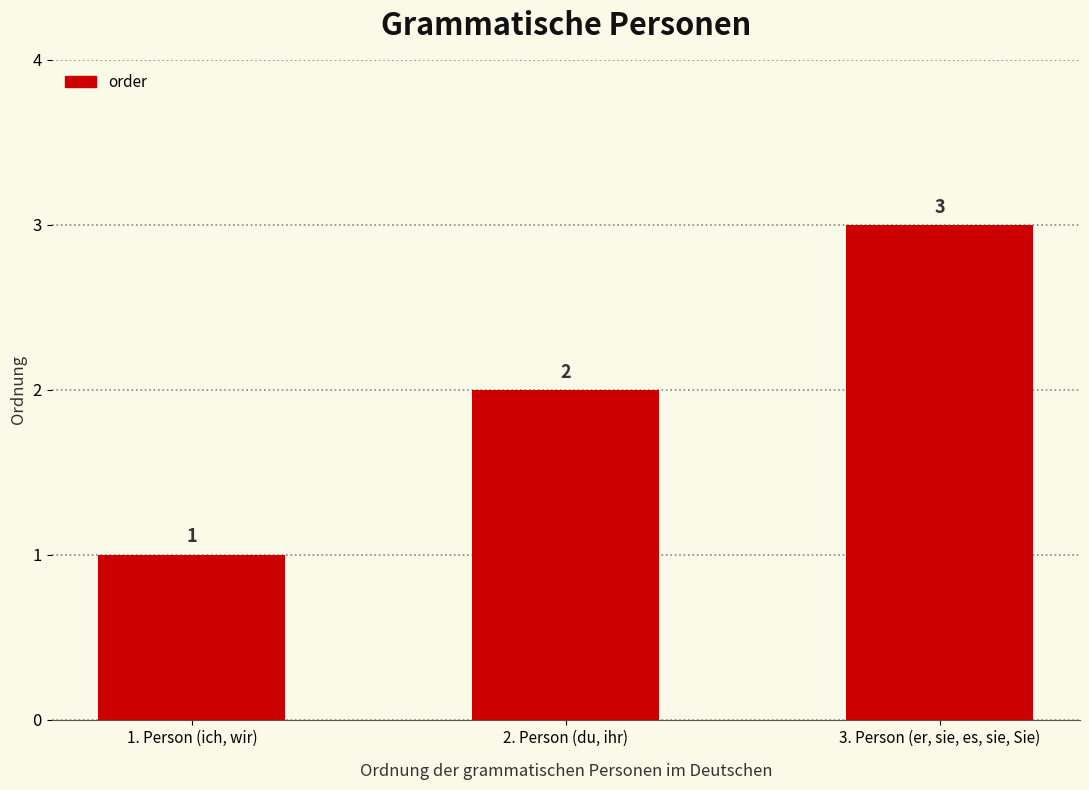

Reading right to left, list all the values displayed in this chart.

3	2	1